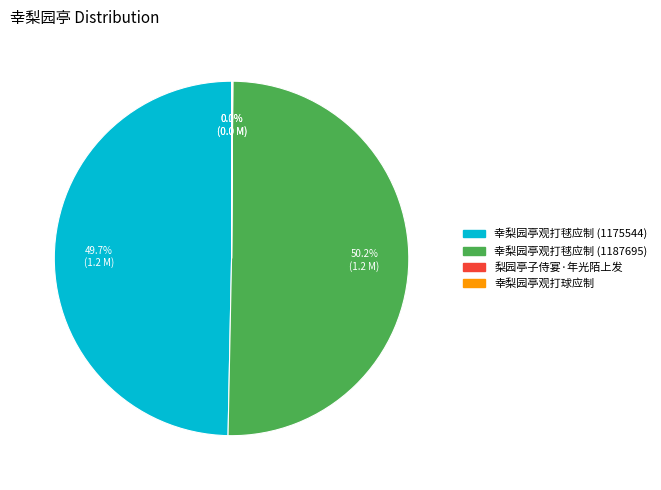

To the nearest percent, what is the difference between the largest and smallest slice percentages?

50%